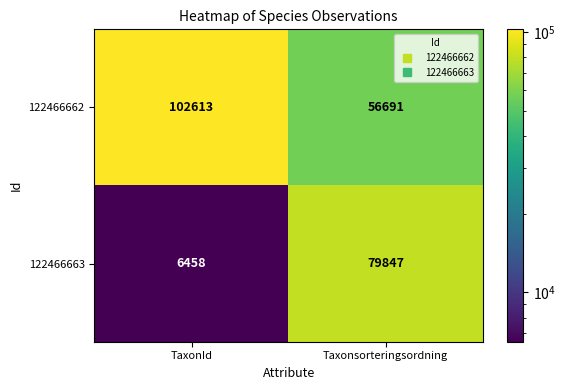

Rank the series at Taxonsorteringsordning from highest to lowest value.

122466663, 122466662